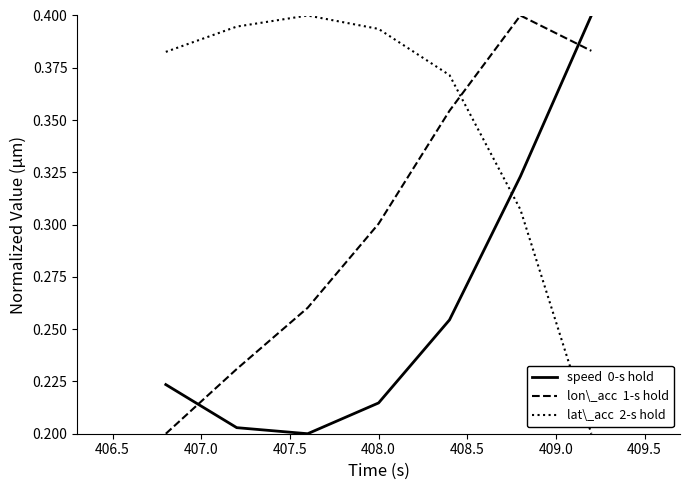

The value of speed (0-s hold) at 406.5 is 0.3. True or false?

False